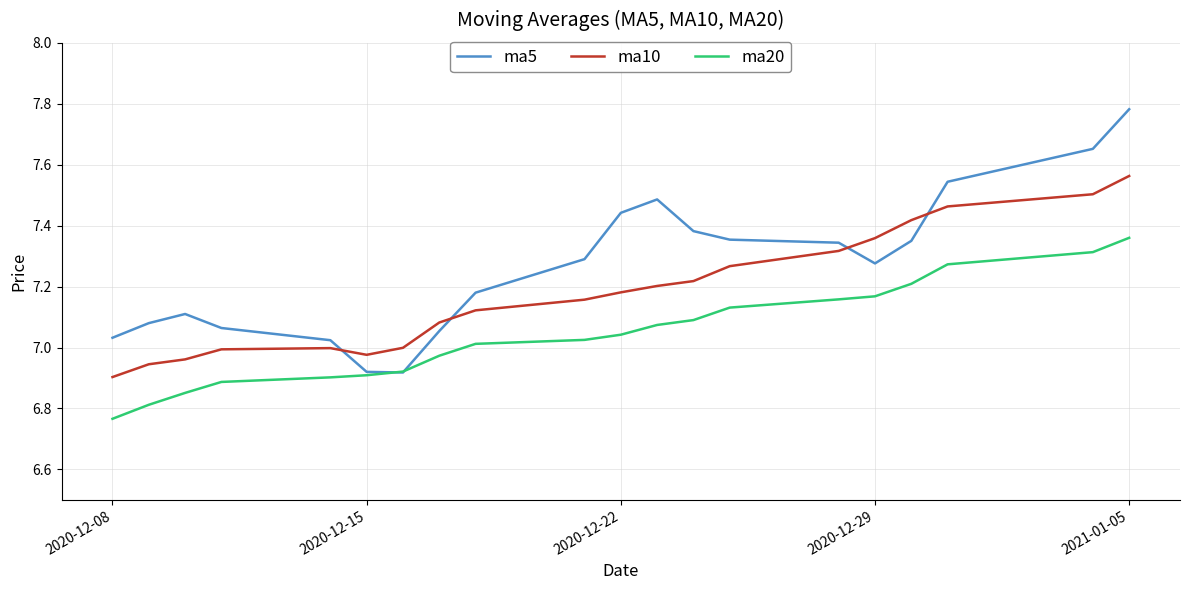

How many values in the ma20 series are below 7?

8